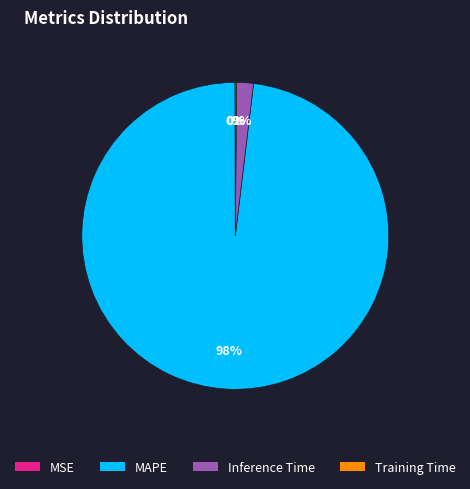

Does any single category account for the majority?

Yes